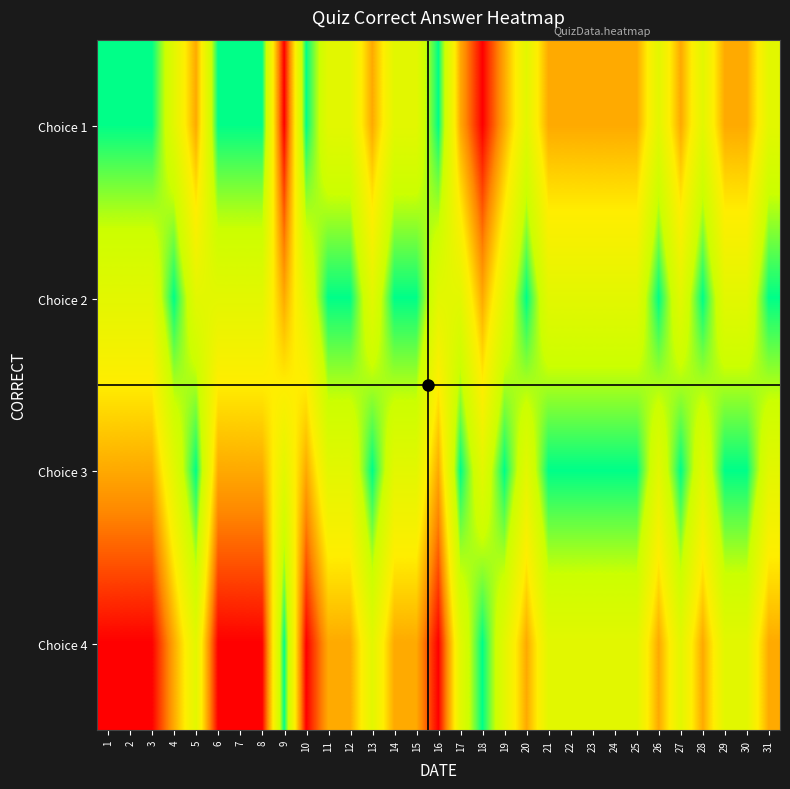

Reading left to right, what are all the values shown in this chart?

Choice 1: 1=0	2=0	3=0	4=1	5=2	6=0	7=0	8=0	9=3	10=0	11=1	12=1	13=2	14=1	15=1	16=0	17=2	18=3	19=2	20=1	21=2	22=2	23=2	24=2	25=2	26=1	27=2	28=1	29=2	30=2	31=1
Choice 2: 1=1	2=1	3=1	4=0	5=1	6=1	7=1	8=1	9=2	10=1	11=0	12=0	13=1	14=0	15=0	16=1	17=1	18=2	19=1	20=0	21=1	22=1	23=1	24=1	25=1	26=0	27=1	28=0	29=1	30=1	31=0
Choice 3: 1=2	2=2	3=2	4=1	5=0	6=2	7=2	8=2	9=1	10=2	11=1	12=1	13=0	14=1	15=1	16=2	17=0	18=1	19=0	20=1	21=0	22=0	23=0	24=0	25=0	26=1	27=0	28=1	29=0	30=0	31=1
Choice 4: 1=3	2=3	3=3	4=2	5=1	6=3	7=3	8=3	9=0	10=3	11=2	12=2	13=1	14=2	15=2	16=3	17=1	18=0	19=1	20=2	21=1	22=1	23=1	24=1	25=1	26=2	27=1	28=2	29=1	30=1	31=2